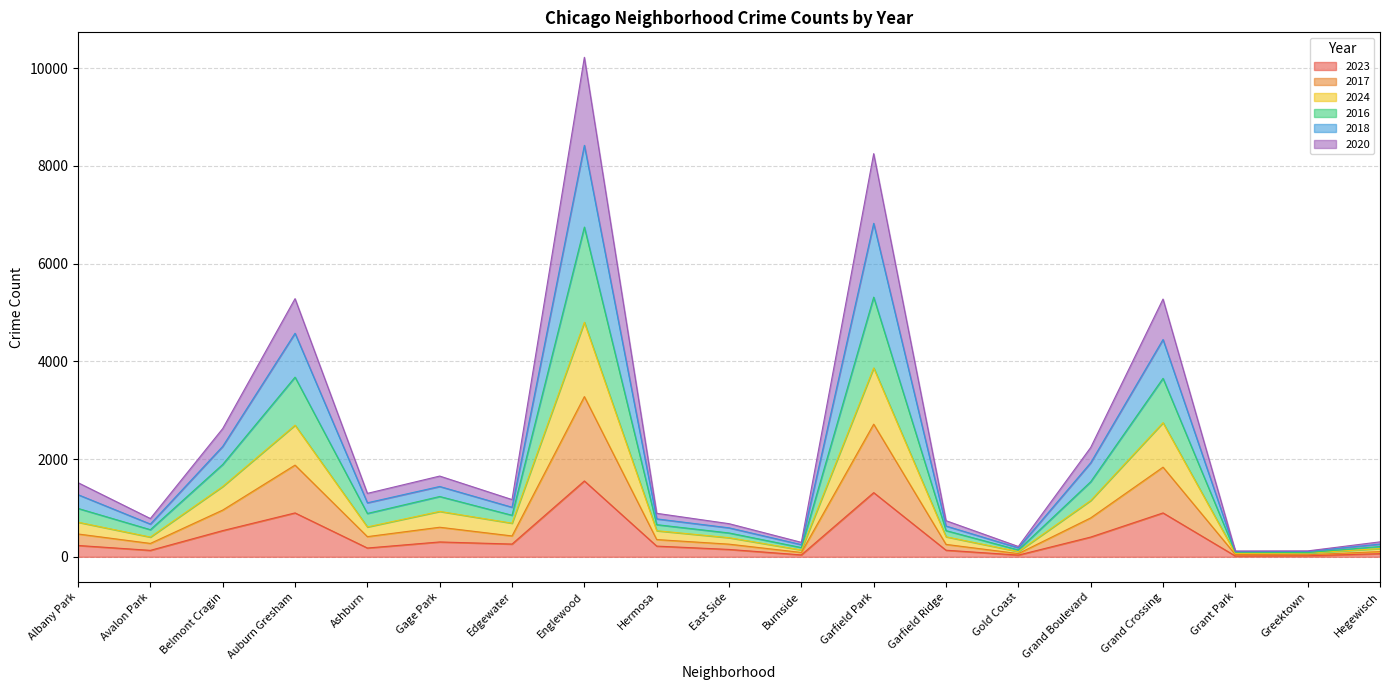

At which category is the sum across all series the highest?

Englewood